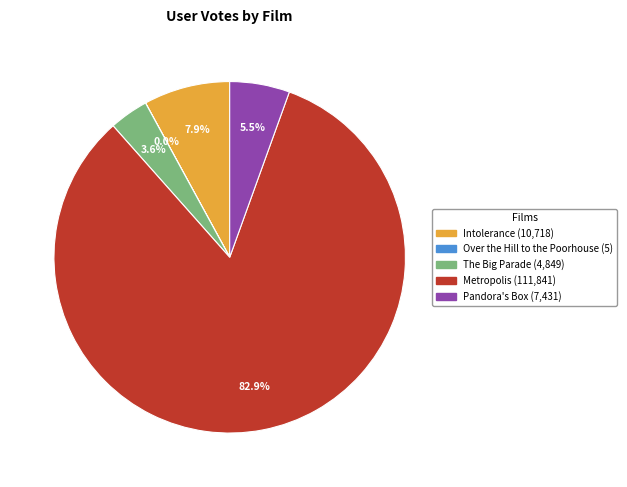

Is it true that Metropolis is 91% of the pie?

False